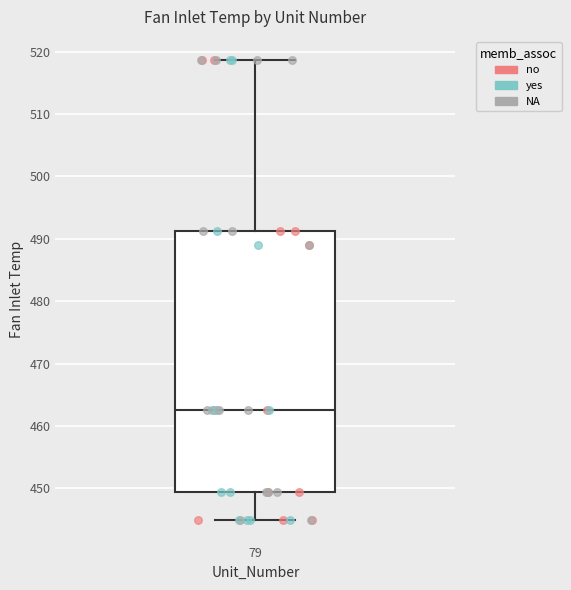

Transcribe this box plot: give where the median line is, the range the box spans, and where the two whiskers end, as read against the y-axis. The values are not printed on the chart, so give them approximately, as read against the axis.

median 463, box 449 to 491, whiskers 445 to 519